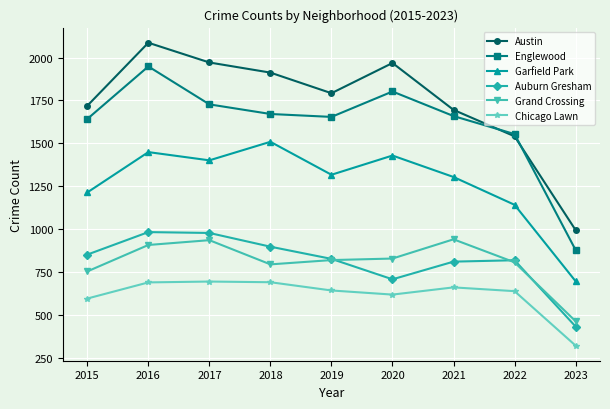

Between 2021 and 2023, which series saw the biggest shift?

Englewood